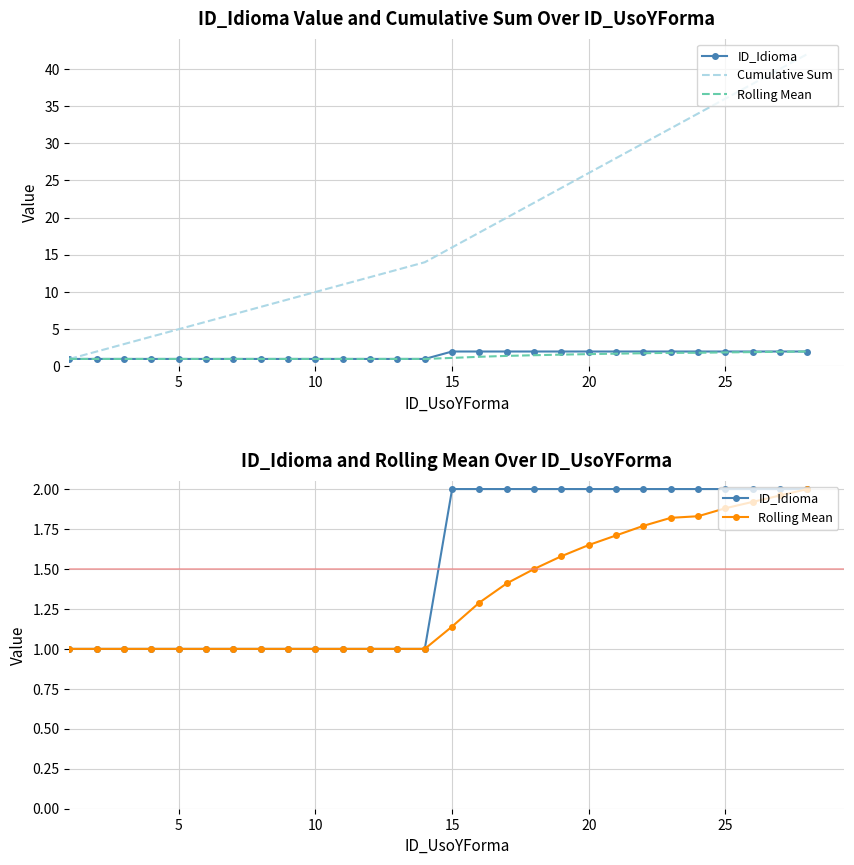

Which series has the largest range (max minus min)?

Cumulative Sum